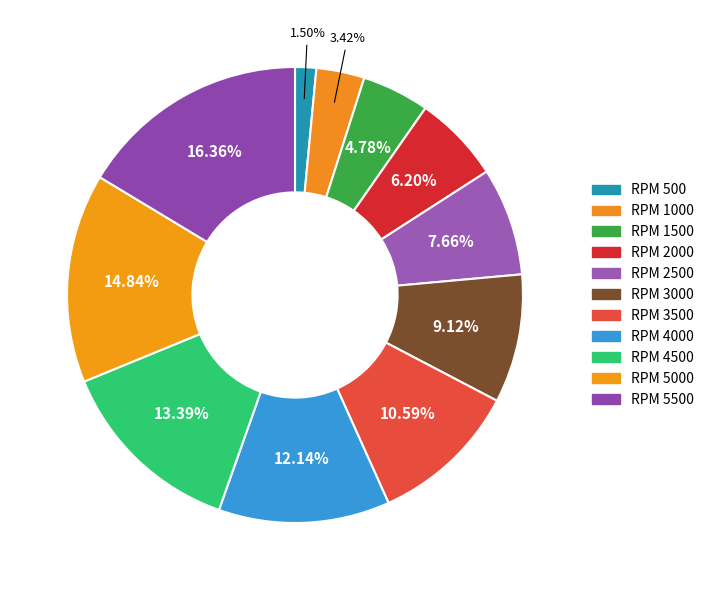

Count the number of slices in the pie.

11